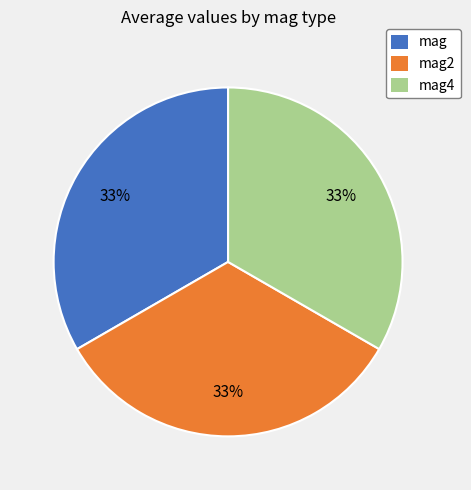

Does any single category account for the majority?

No